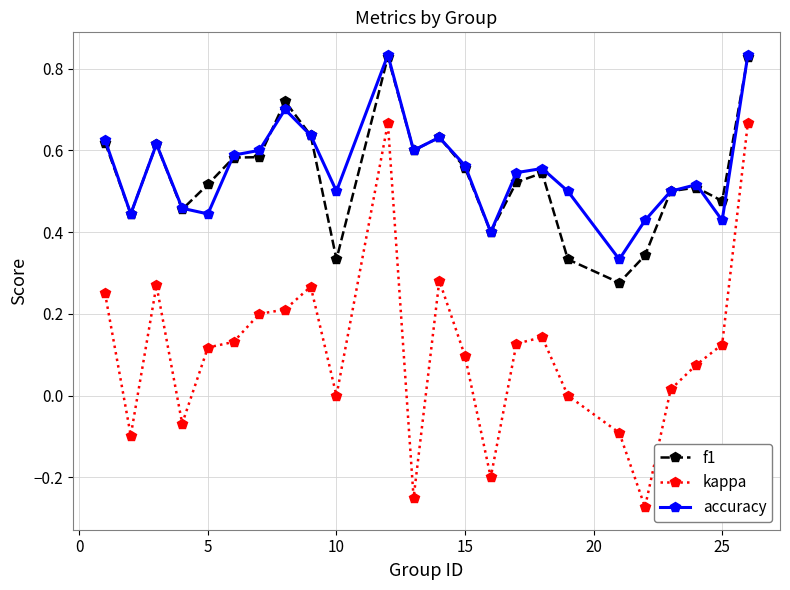

Which series has the widest spread of values?

kappa